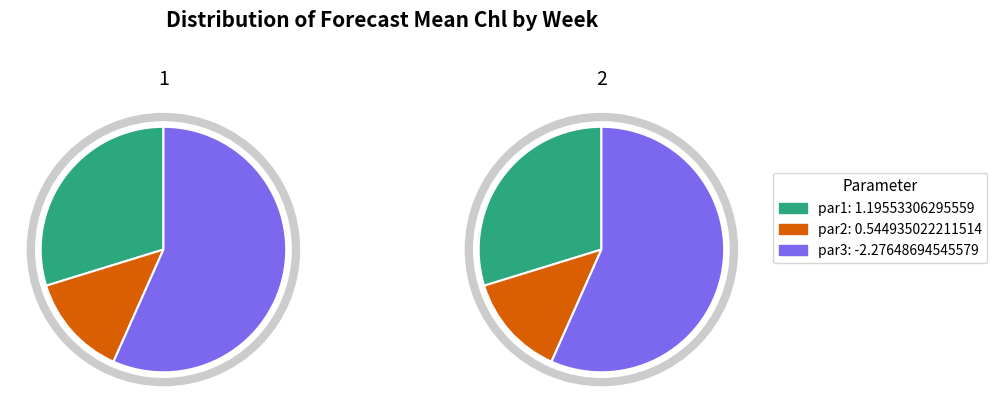

What is the change in value from 1 to 2?

-0.4